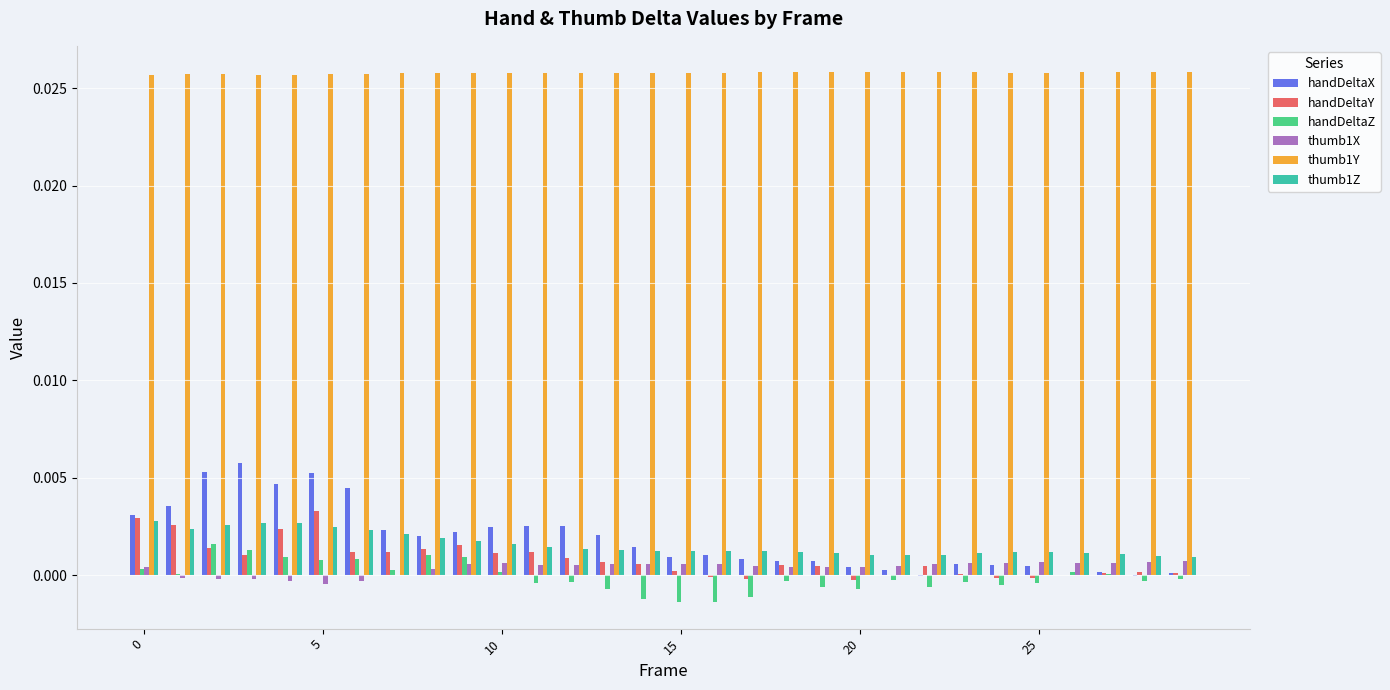

Which series has the largest total across all categories?

thumb1Y